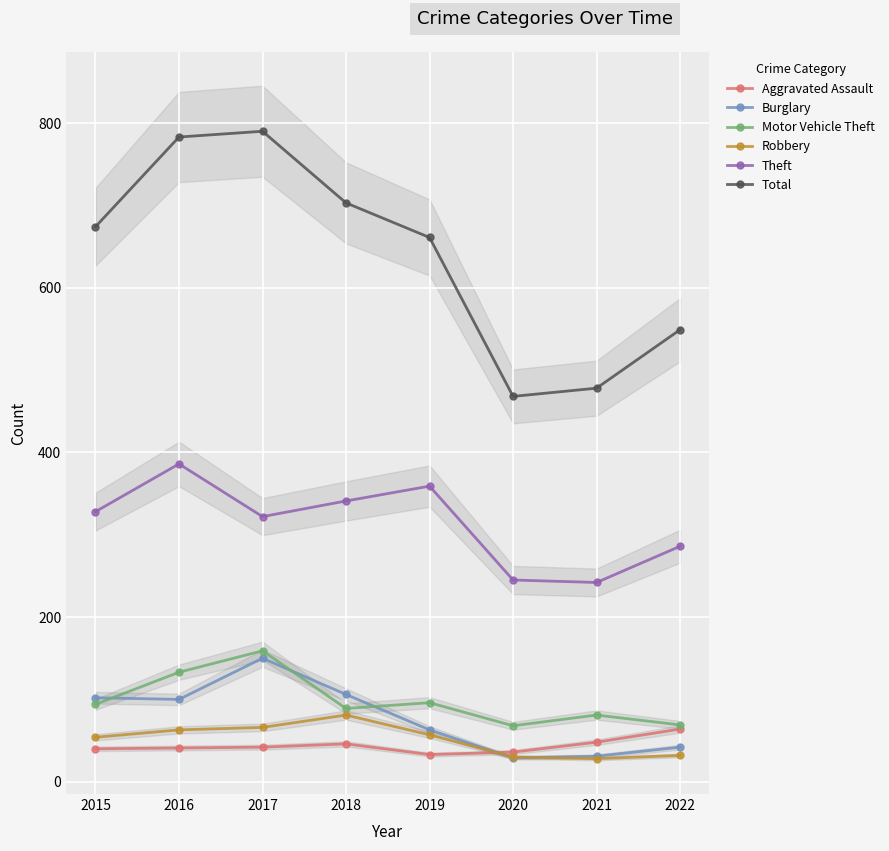

How many data points in Motor Vehicle Theft are less than 94?

4